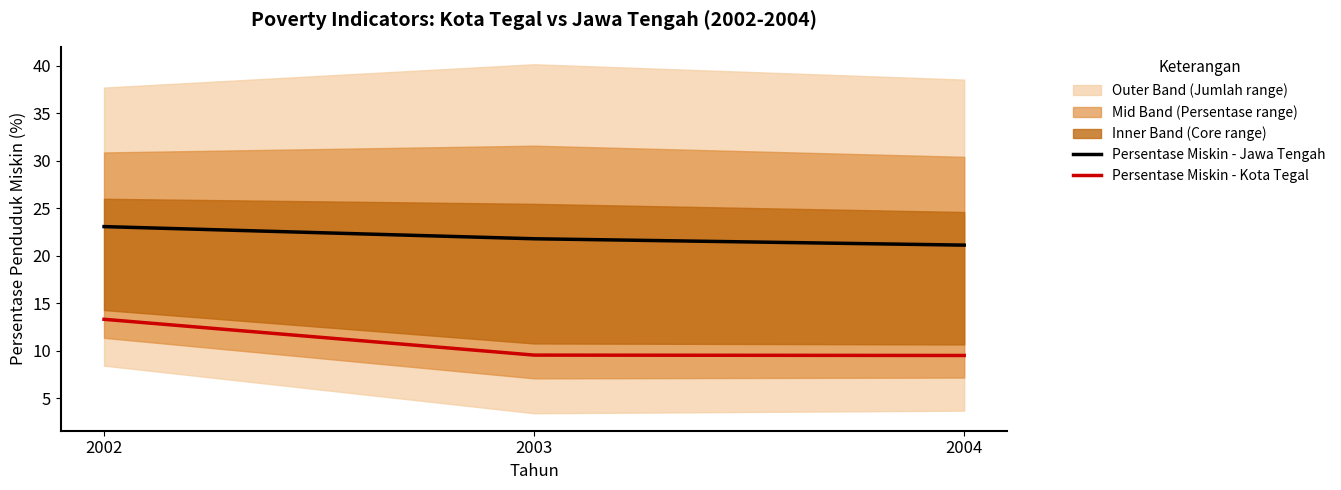

Rank the categories by Persentase Miskin - Kota Tegal value from lowest to highest.

2004, 2003, 2002